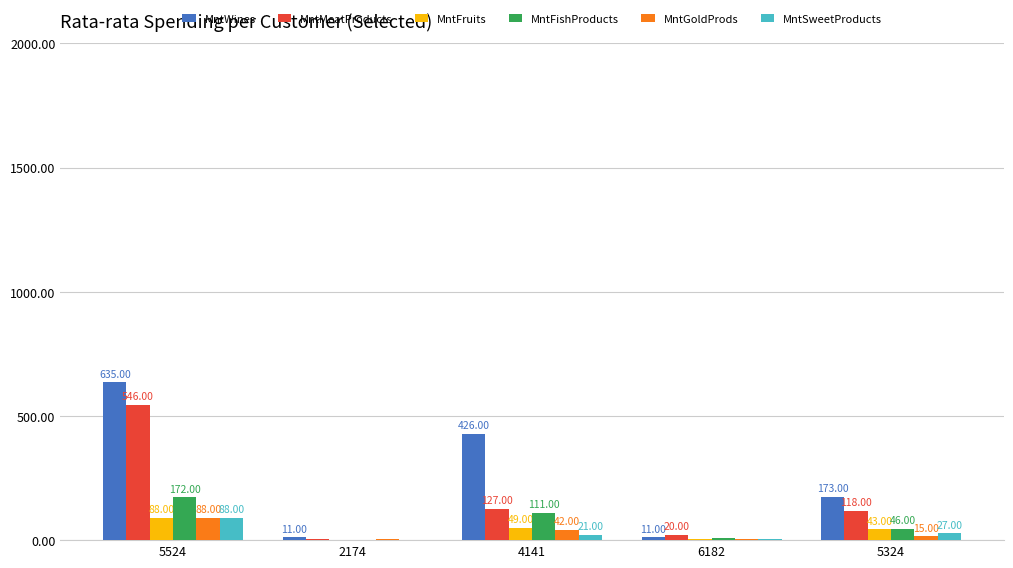

What is the sum of the MntMeatProducts values at 4141 and 6182?

147